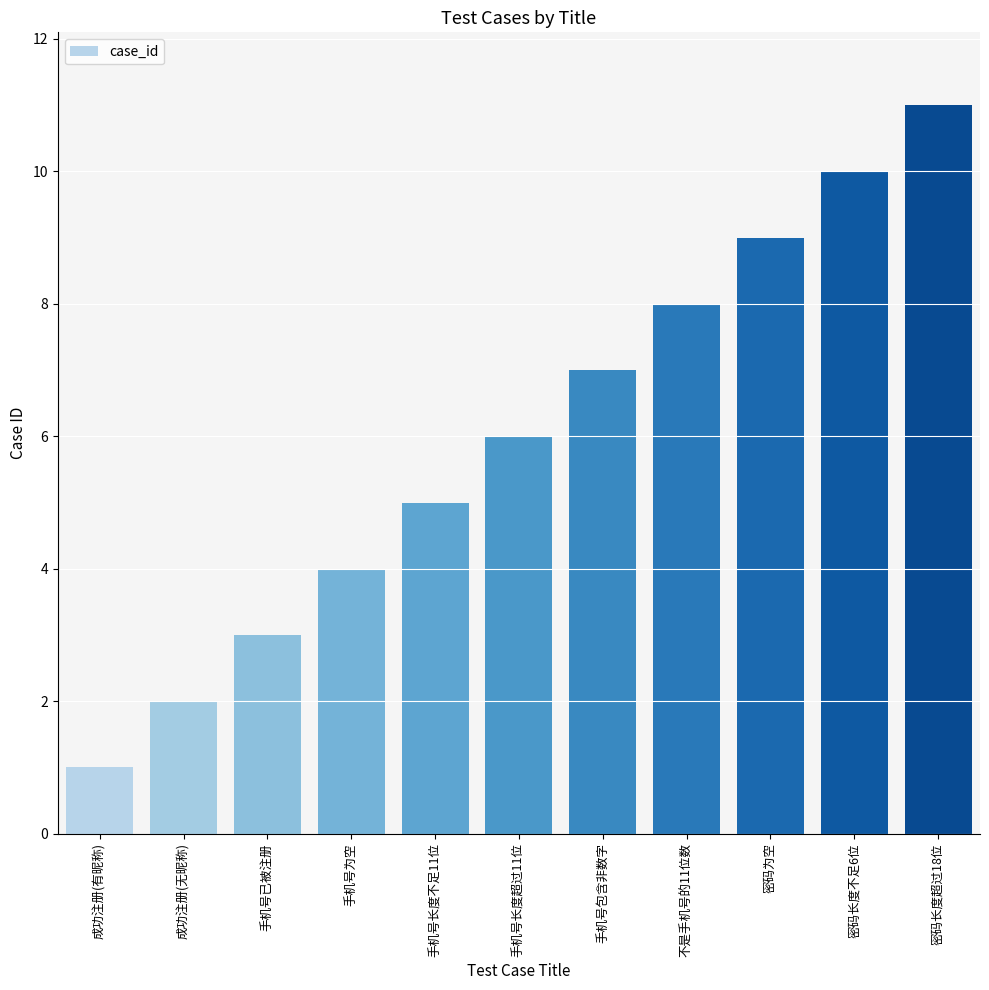

What is the sum of the values at 手机号已被注册 and 密码长度超过18位?

14